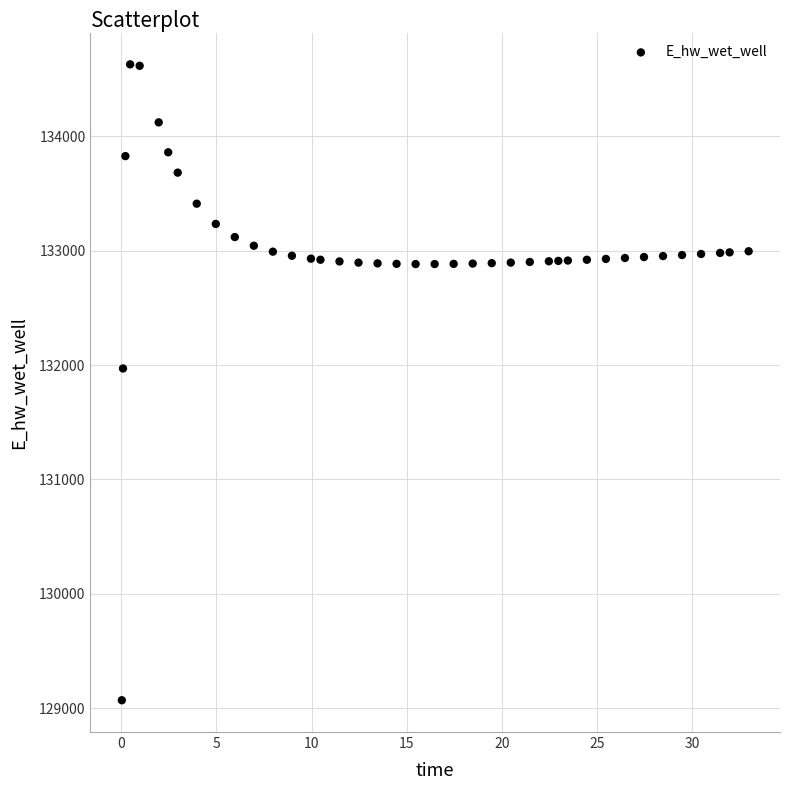

What Y value in the scatter plot is closest to 131849?

131970.0